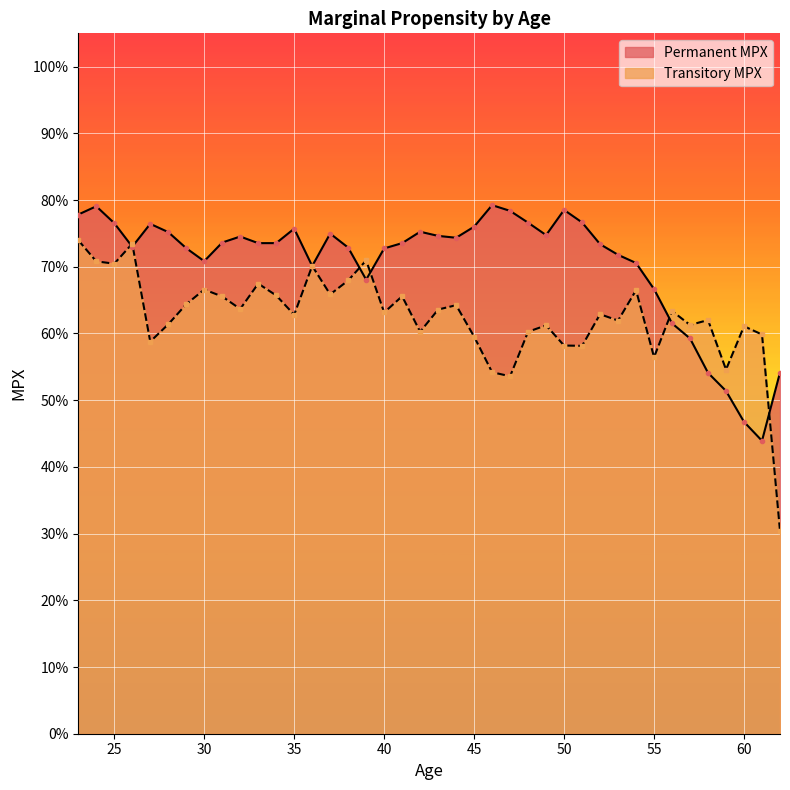

How many data points does each series have?

40